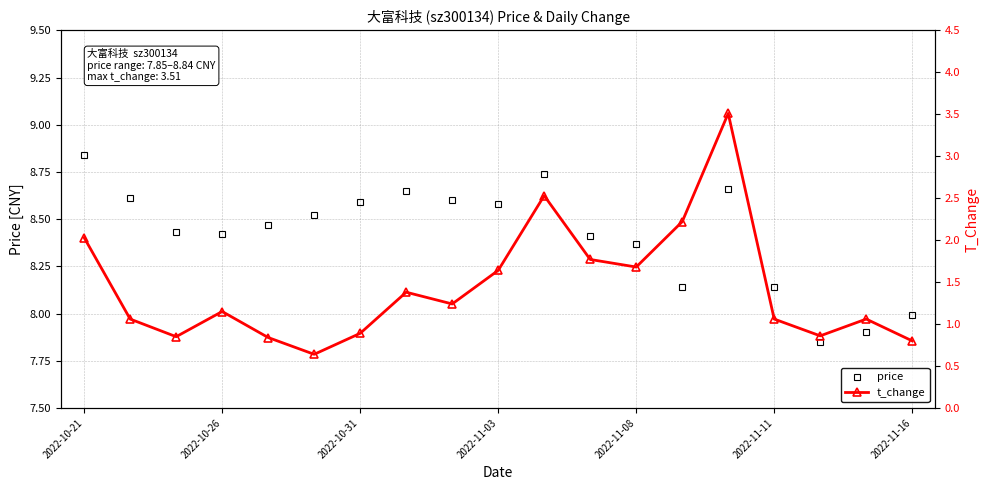

At which label does price reach its peak?

2022-10-21